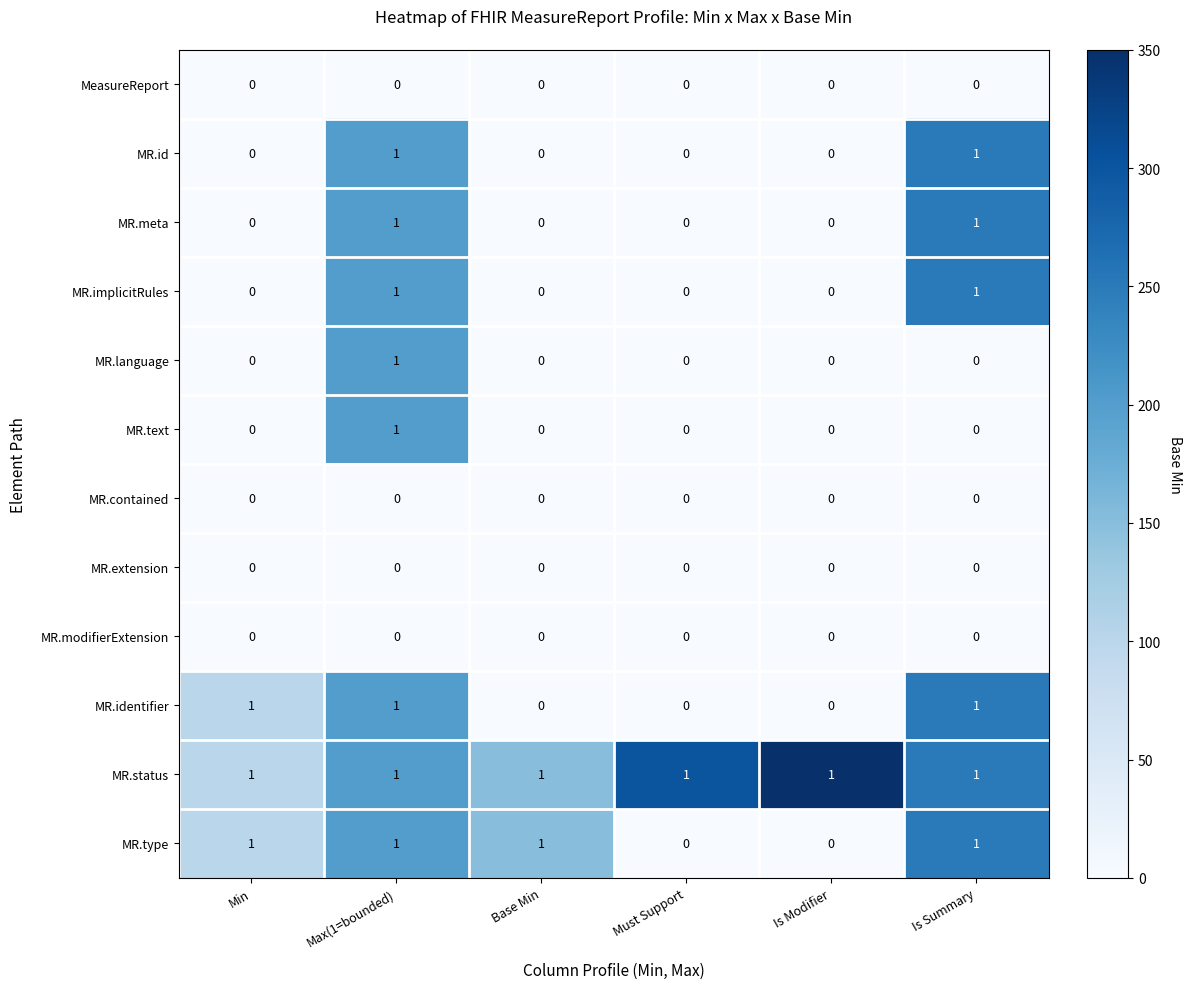

Which series has the largest total across all categories?

MR.status